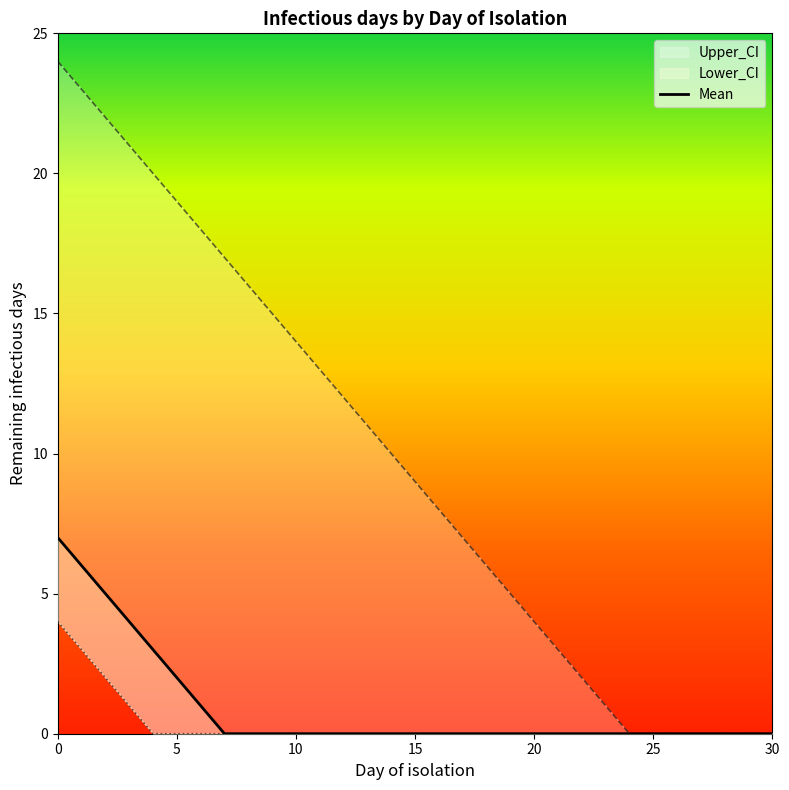

What is the label of the 13th point from the left?

12